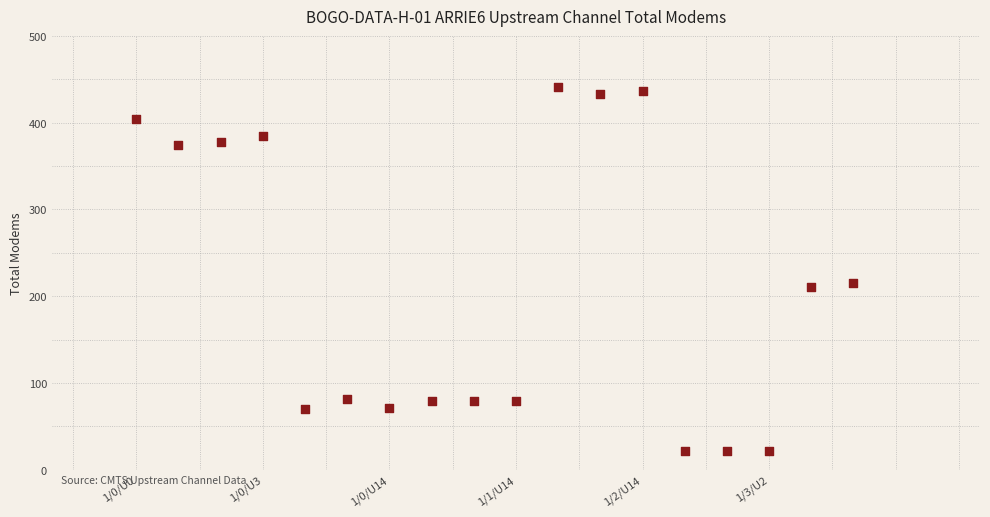

What is the range of X values (max minus min)?

17